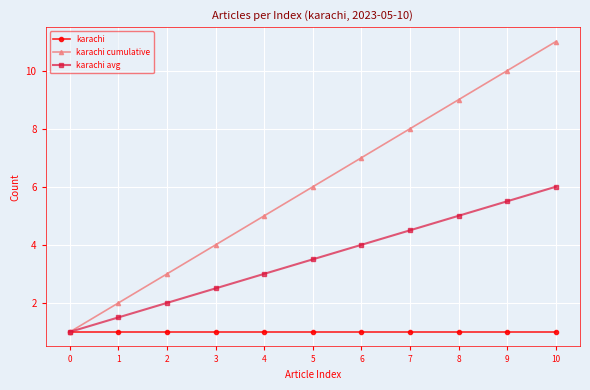

Reading left to right, list all the values displayed in this chart.

karachi: 1.0	1.0	1.0	1.0	1.0	1.0	1.0	1.0	1.0	1.0	1.0
karachi cumulative: 1.0	2.0	3.0	4.0	5.0	6.0	7.0	8.0	9.0	10.0	11.0
karachi avg: 1.0	1.5	2.0	2.5	3.0	3.5	4.0	4.5	5.0	5.5	6.0